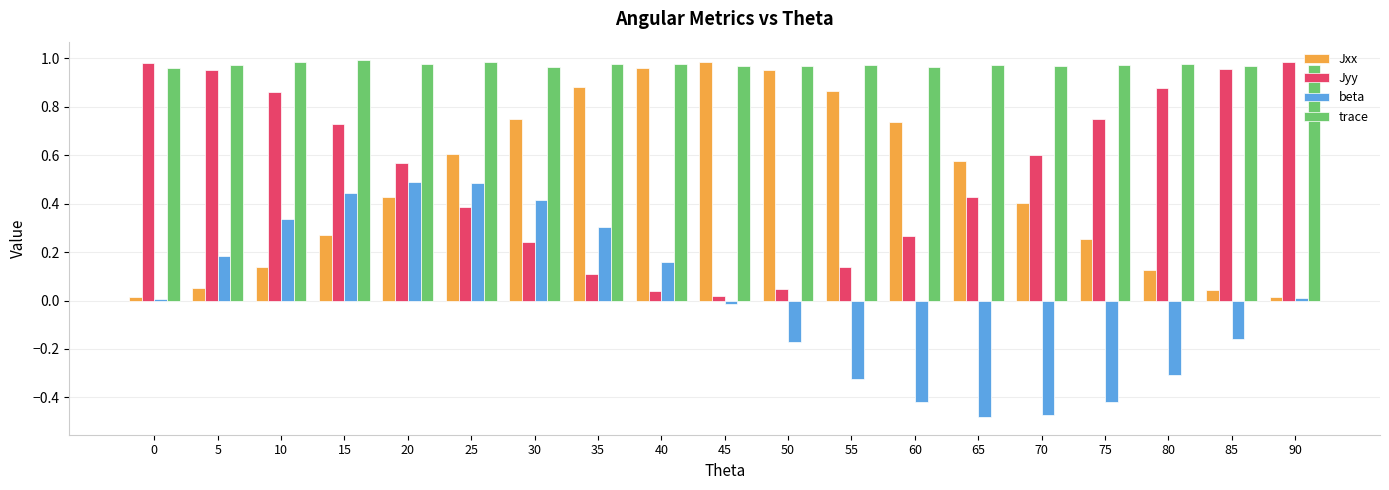

What are all the series names shown in the legend?

Jxx, Jyy, beta, trace